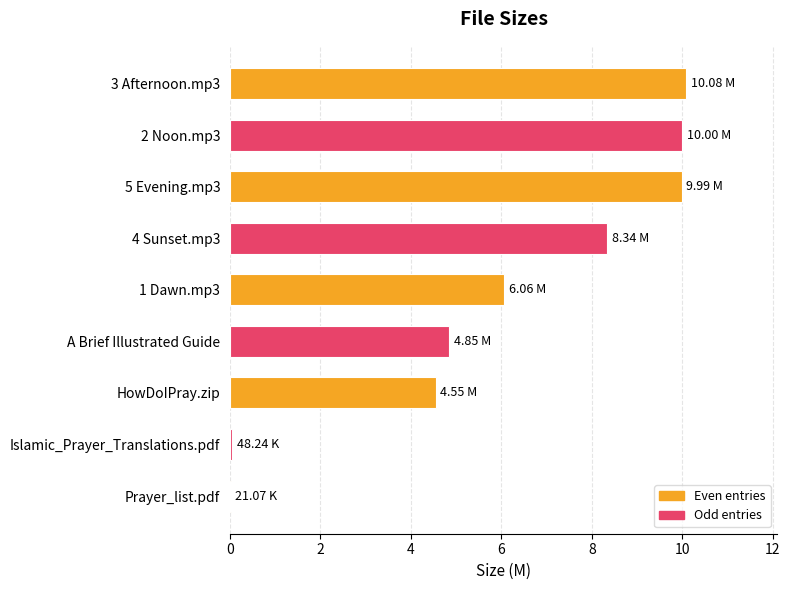

What is the average value?

6.0